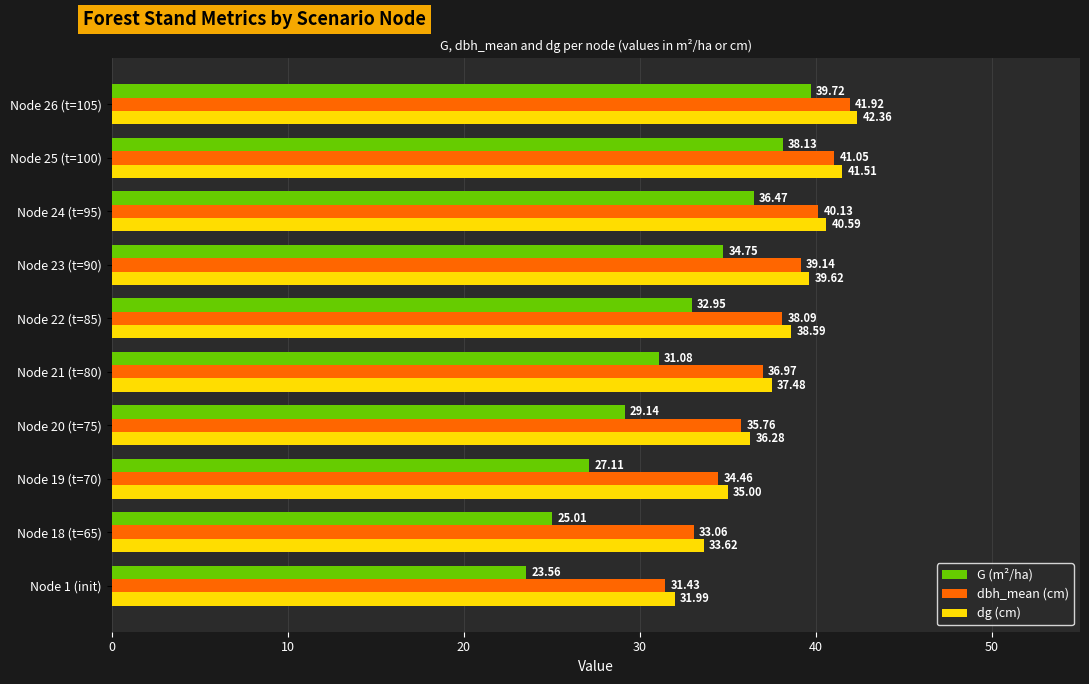

What is the sum of all dbh_mean (cm) values?

372.0